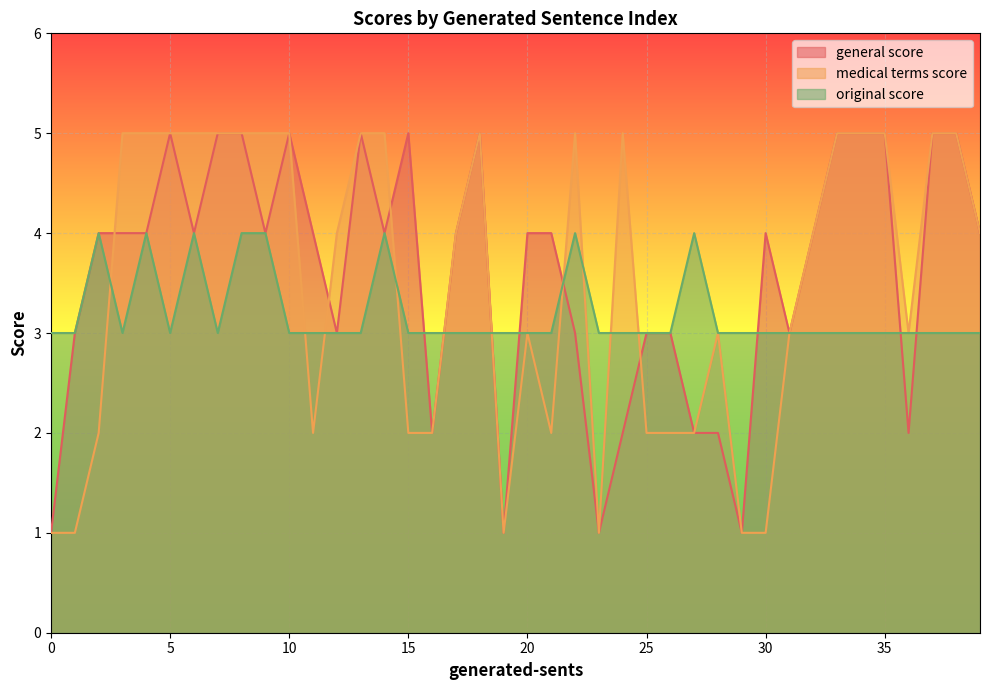

Where is the first local maximum for general score?

5